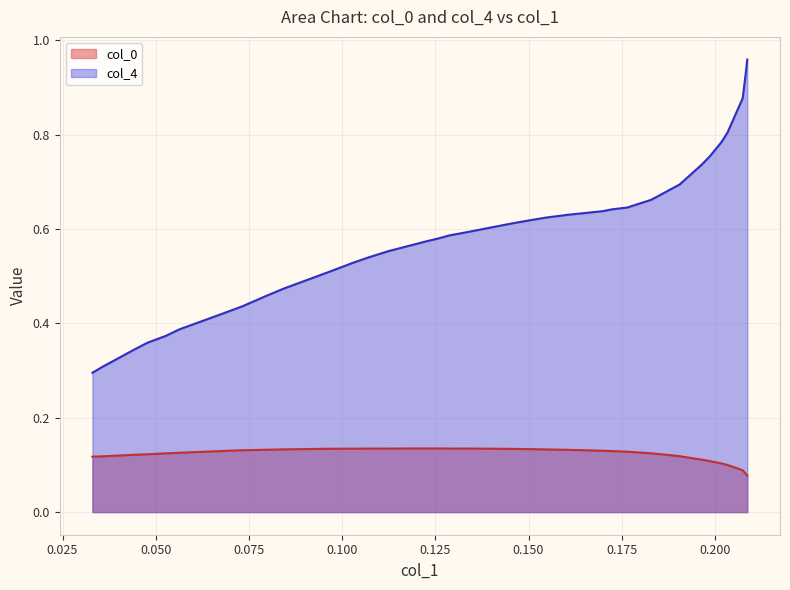

True or false: col_0 and col_4 cross at least once.

False